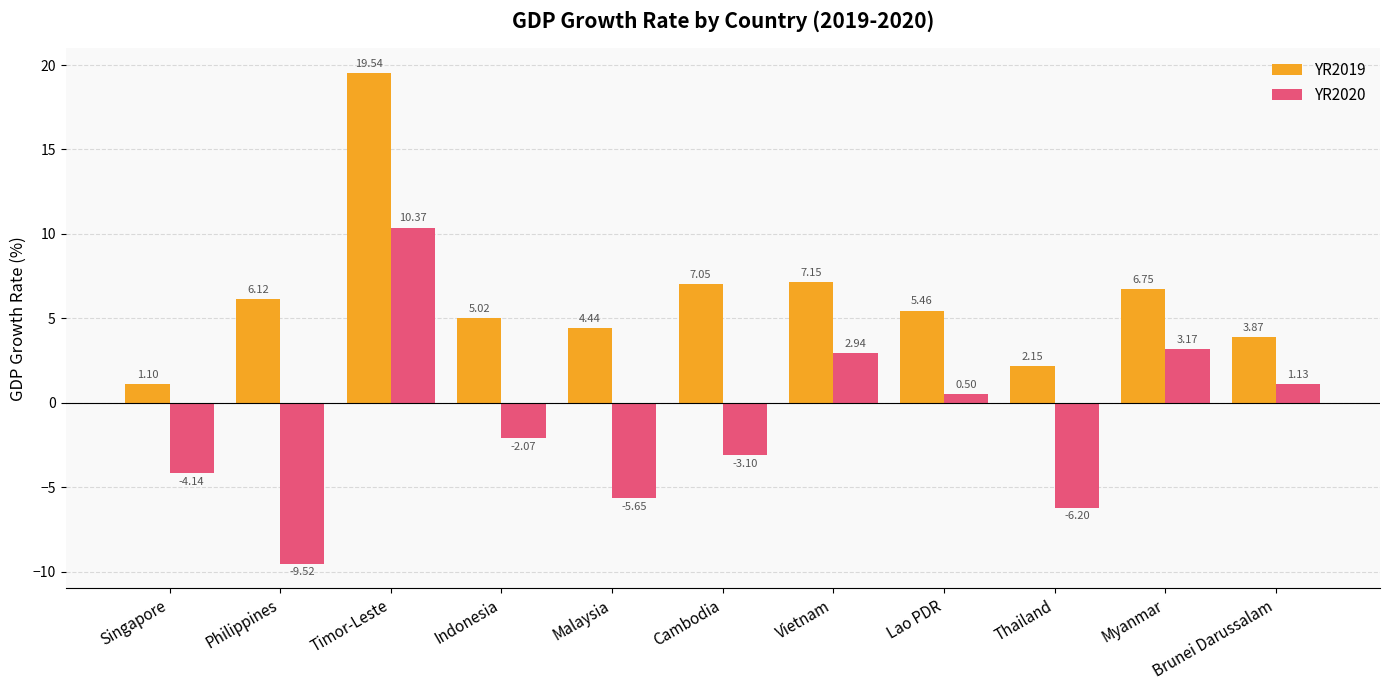

At which category is the sum across all series the highest?

Timor-Leste